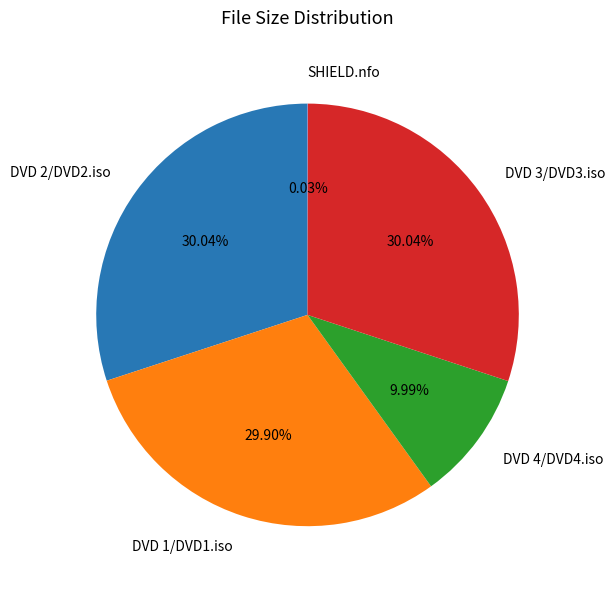

What is the ratio of the value at DVD 2/DVD2.iso to the value at DVD 4/DVD4.iso?

3.0